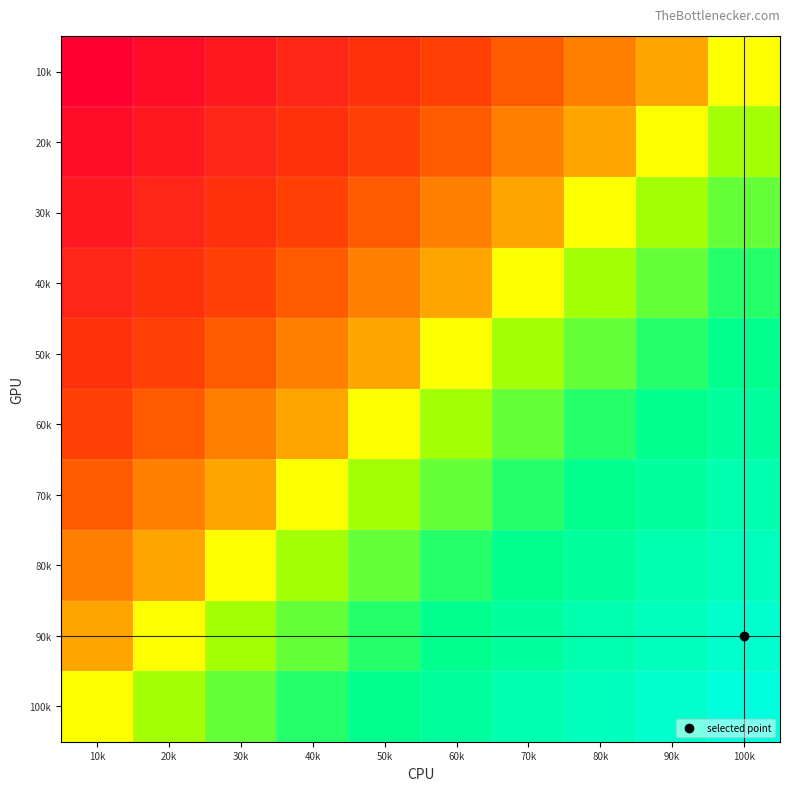

Reading left to right, list all the values displayed in this chart.

10k: 10k=-1.0	20k=-0.9	30k=-0.8	40k=-0.7	50k=-0.6	60k=-0.4	70k=-0.3	80k=-0.2	90k=-0.1	100k=0.0
20k: 10k=-0.9	20k=-0.8	30k=-0.7	40k=-0.6	50k=-0.4	60k=-0.3	70k=-0.2	80k=-0.1	90k=0.0	100k=0.1
30k: 10k=-0.8	20k=-0.7	30k=-0.6	40k=-0.4	50k=-0.3	60k=-0.2	70k=-0.1	80k=0.0	90k=0.1	100k=0.2
40k: 10k=-0.7	20k=-0.6	30k=-0.4	40k=-0.3	50k=-0.2	60k=-0.1	70k=0.0	80k=0.1	90k=0.2	100k=0.3
50k: 10k=-0.6	20k=-0.4	30k=-0.3	40k=-0.2	50k=-0.1	60k=0.0	70k=0.1	80k=0.2	90k=0.3	100k=0.4
60k: 10k=-0.4	20k=-0.3	30k=-0.2	40k=-0.1	50k=0.0	60k=0.1	70k=0.2	80k=0.3	90k=0.4	100k=0.6
70k: 10k=-0.3	20k=-0.2	30k=-0.1	40k=0.0	50k=0.1	60k=0.2	70k=0.3	80k=0.4	90k=0.6	100k=0.7
80k: 10k=-0.2	20k=-0.1	30k=0.0	40k=0.1	50k=0.2	60k=0.3	70k=0.4	80k=0.6	90k=0.7	100k=0.8
90k: 10k=-0.1	20k=0.0	30k=0.1	40k=0.2	50k=0.3	60k=0.4	70k=0.6	80k=0.7	90k=0.8	100k=0.9
100k: 10k=0.0	20k=0.1	30k=0.2	40k=0.3	50k=0.4	60k=0.6	70k=0.7	80k=0.8	90k=0.9	100k=1.0